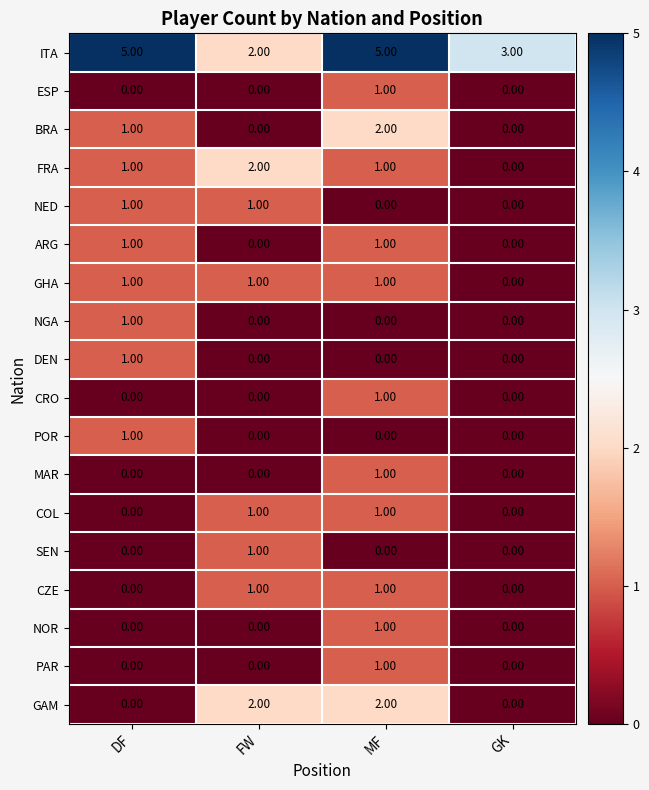

What is the total value across all series at DF?

13